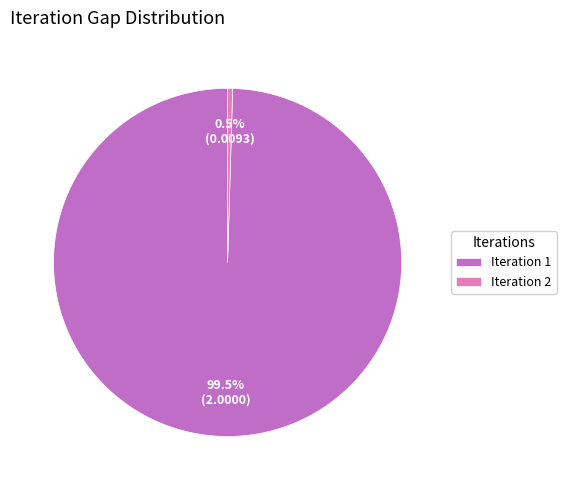

Which category has the smallest portion of the pie?

Iteration 2